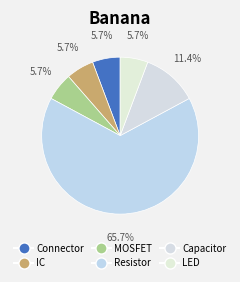

Count the number of slices in the pie.

6